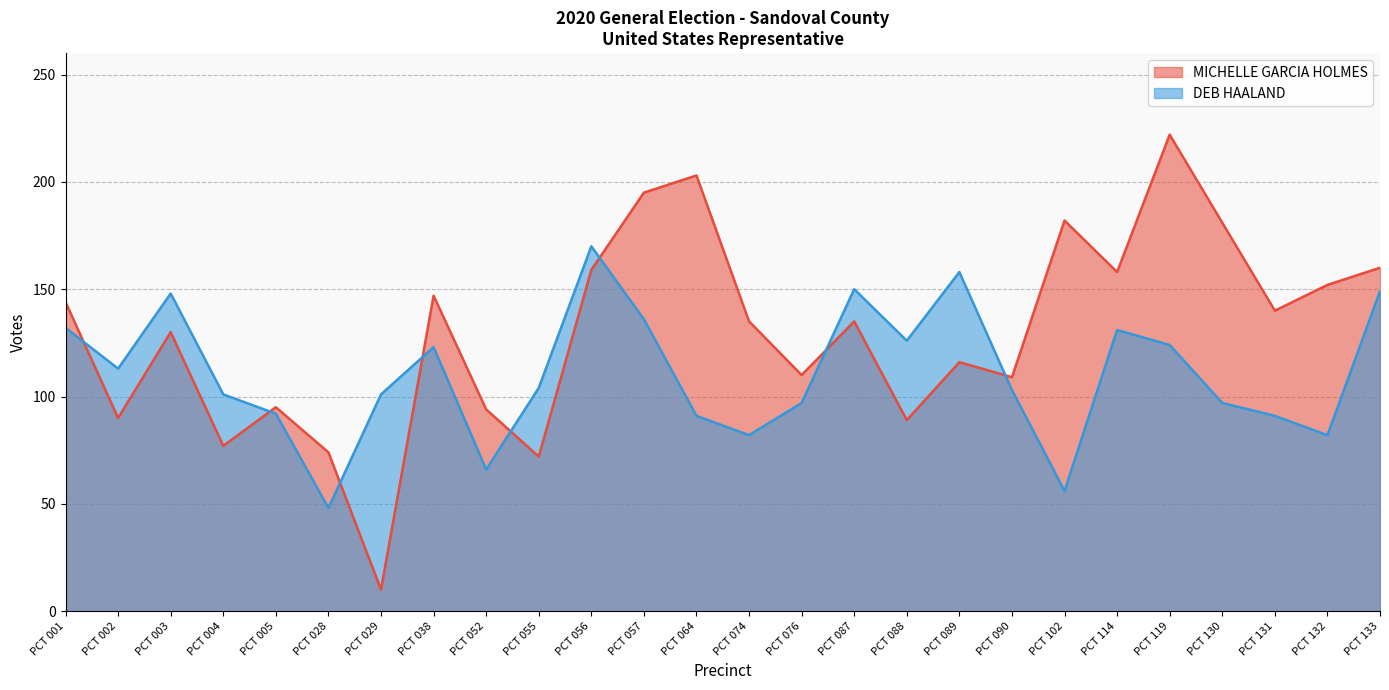

Reading right to left, list all the values displayed in this chart.

MICHELLE GARCIA HOLMES: PCT 133=160	PCT 132=152	PCT 131=140	PCT 130=181	PCT 119=222	PCT 114=158	PCT 102=182	PCT 090=109	PCT 089=116	PCT 088=89	PCT 087=135	PCT 076=110	PCT 074=135	PCT 064=203	PCT 057=195	PCT 056=159	PCT 055=72	PCT 052=94	PCT 038=147	PCT 029=10	PCT 028=74	PCT 005=95	PCT 004=77	PCT 003=130	PCT 002=90	PCT 001=144
DEB HAALAND: PCT 133=149	PCT 132=82	PCT 131=91	PCT 130=97	PCT 119=124	PCT 114=131	PCT 102=56	PCT 090=103	PCT 089=158	PCT 088=126	PCT 087=150	PCT 076=97	PCT 074=82	PCT 064=91	PCT 057=136	PCT 056=170	PCT 055=104	PCT 052=66	PCT 038=123	PCT 029=101	PCT 028=48	PCT 005=92	PCT 004=101	PCT 003=148	PCT 002=113	PCT 001=132